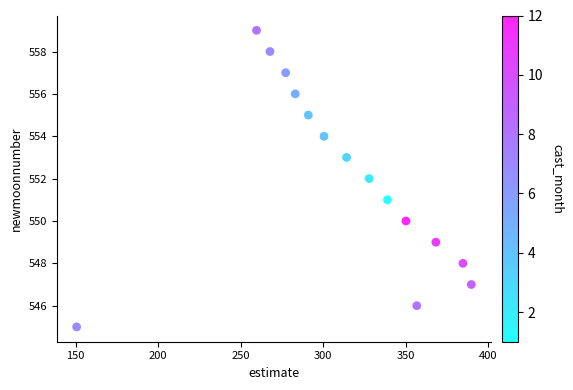

What is the range of Y values (max minus min)?

14